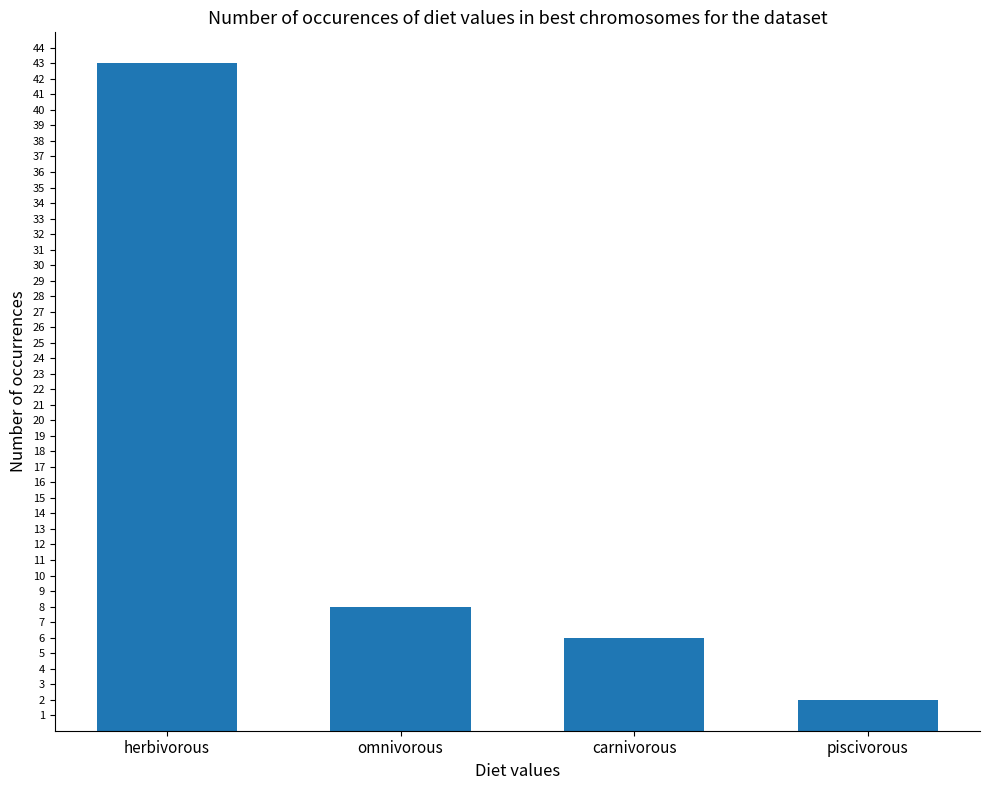

True or false: the data shows 2 at piscivorous.

True